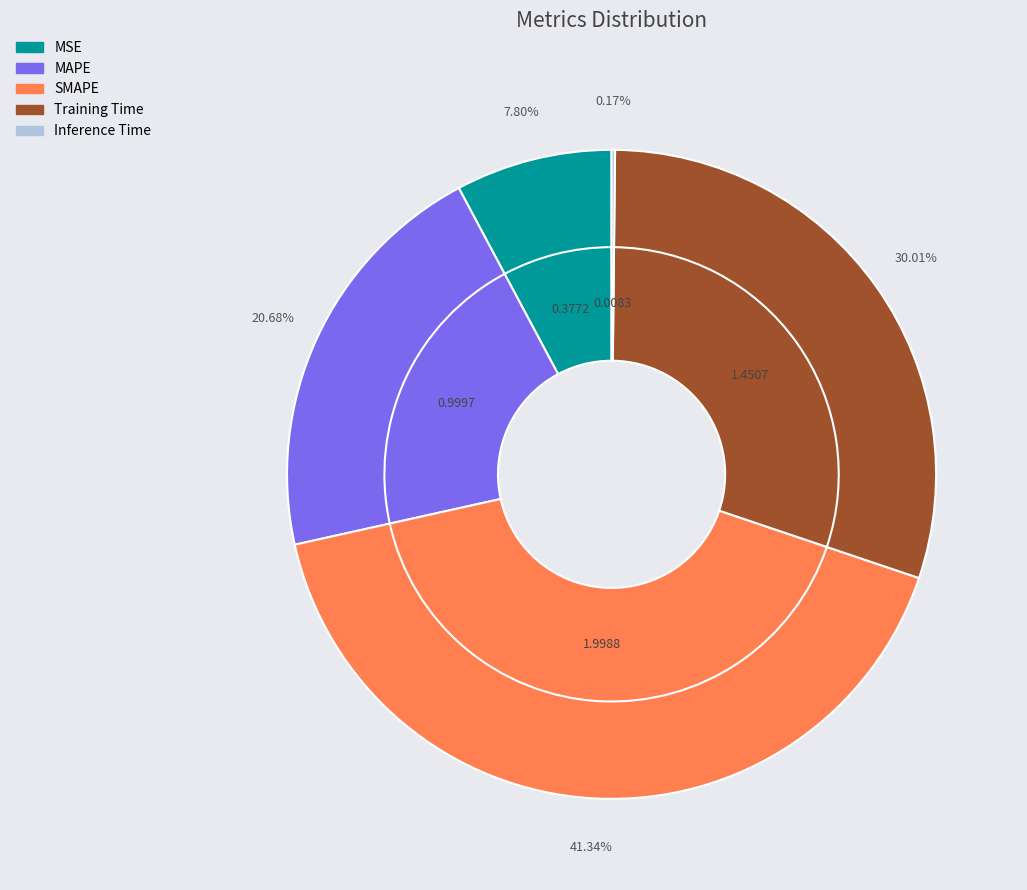

To the nearest percent, what is the average slice percentage?

20%